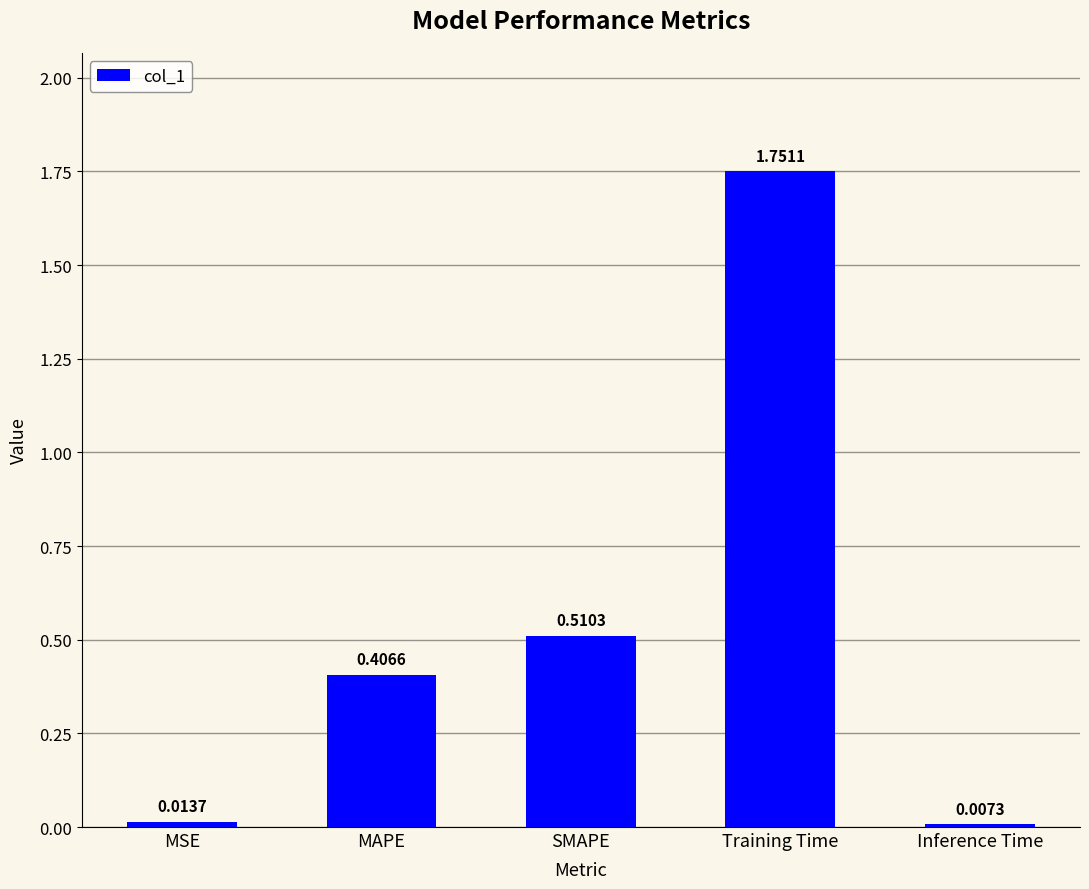

Rank the categories by value from highest to lowest.

Training Time, SMAPE, MAPE, MSE, Inference Time